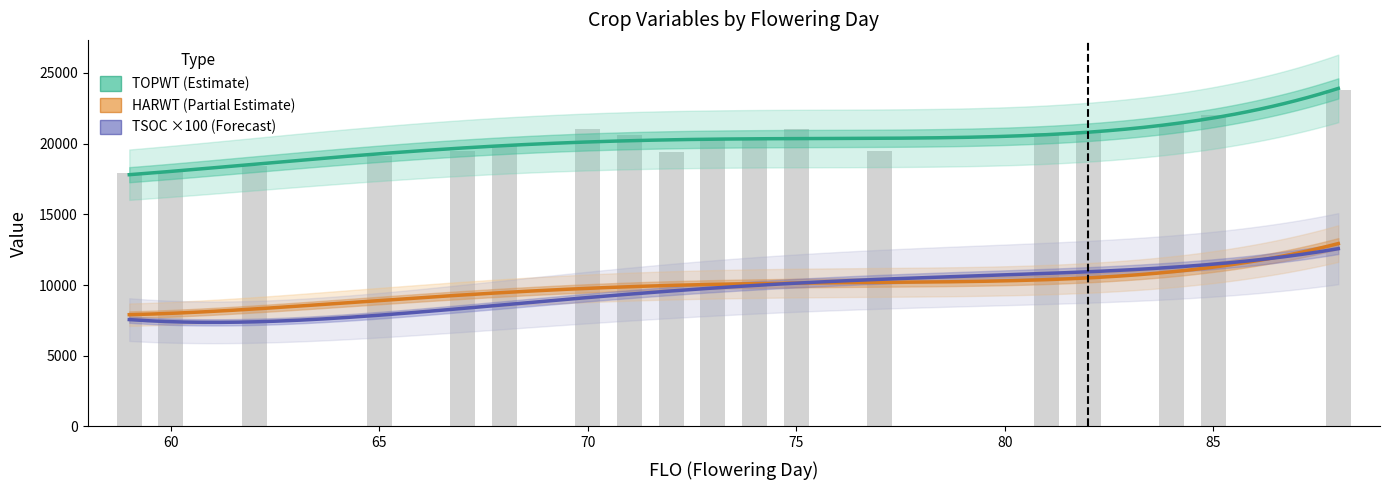

The TOPWT series shows 13110 at 68. True or false?

False